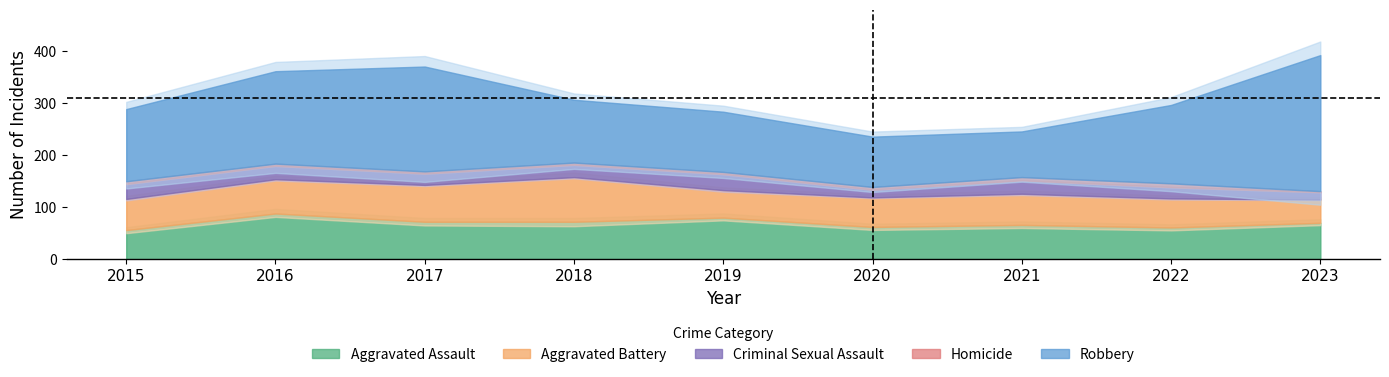

What is the total value across all series at 2019?

284